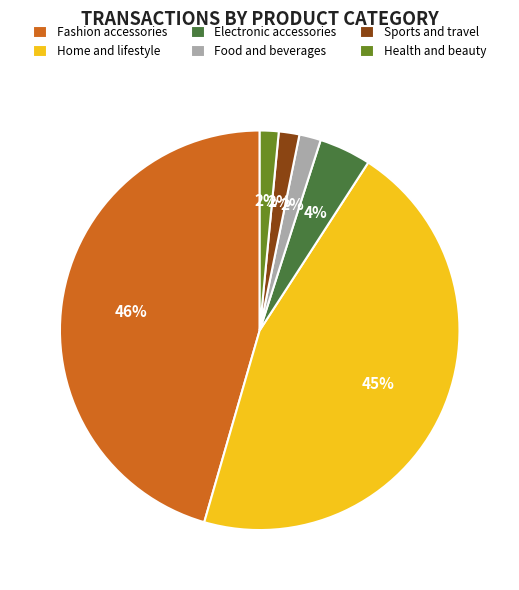

The Fashion accessories slice represents 46% of the pie. True or false?

True